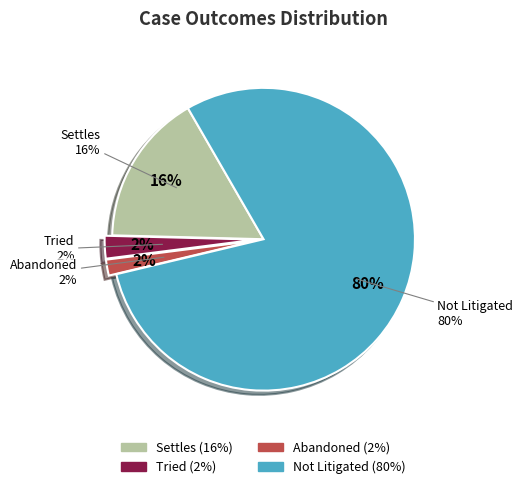

Does any single category account for the majority?

Yes